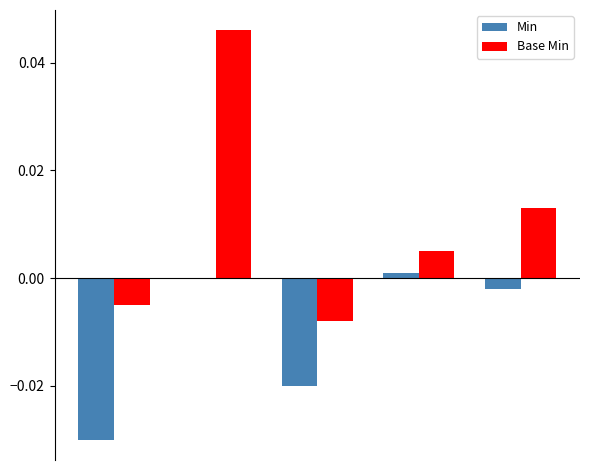

How many groups of bars are there?

5